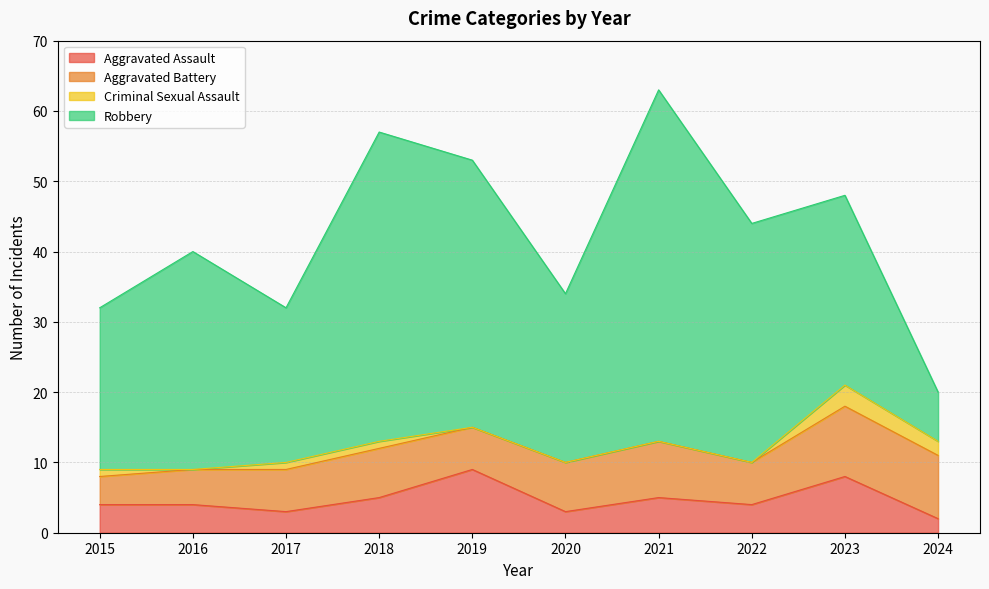

At how many categories does at least one series exceed 15?

9